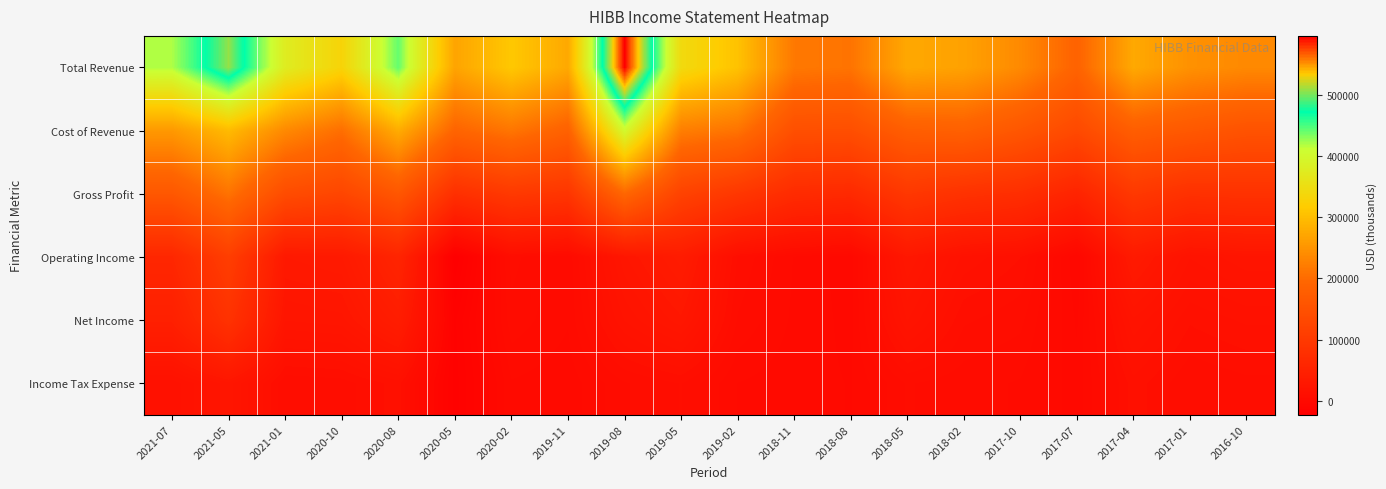

Reading left to right, list all the values displayed in this chart.

Total Revenue: 2021-07=419300	2021-05=506900	2021-01=376800	2020-10=331400	2020-08=441600	2020-05=269800	2020-02=313000	2019-11=275500	2019-08=595700	2019-05=343300	2019-02=306000	2018-11=216900	2018-08=211100	2018-05=274700	2018-02=266700	2017-10=237800	2017-07=188000	2017-04=275700	2017-01=246900	2016-10=237000
Cost of Revenue: 2021-07=255900	2021-05=296900	2021-01=237100	2020-10=205000	2020-08=279400	2020-05=190600	2020-02=213500	2019-11=184500	2019-08=400700	2019-05=223700	2019-02=210900	2018-11=146400	2018-08=144800	2018-05=177900	2018-02=182800	2017-10=161700	2017-07=133600	2017-04=177500	2017-01=165400	2016-10=153200
Gross Profit: 2021-07=163400	2021-05=210000	2021-01=139700	2020-10=126400	2020-08=162200	2020-05=79200	2020-02=99500	2019-11=91000	2019-08=195000	2019-05=119600	2019-02=95100	2018-11=70500	2018-08=66300	2018-05=96800	2018-02=83900	2017-10=76100	2017-07=54500	2017-04=98200	2017-01=81500	2016-10=83800
Operating Income: 2021-07=61500	2021-05=110200	2021-01=31000	2020-10=33200	2020-08=56300	2020-05=-22100	2020-02=7800	2019-11=2600	2019-08=25700	2019-05=37300	2019-02=9000	2018-11=1900	2018-08=-1900	2018-05=28600	2018-02=15800	2017-10=11800	2017-07=-5100	2017-04=34200	2017-01=19100	2016-10=23200
Net Income: 2021-07=46700	2021-05=84800	2021-01=23900	2020-10=25300	2020-08=40400	2020-05=-15300	2020-02=6000	2019-11=2300	2019-08=19100	2019-05=27900	2019-02=6600	2018-11=1500	2018-08=-1200	2018-05=21500	2018-02=9700	2017-10=7600	2017-07=-3200	2017-04=20900	2017-01=12100	2016-10=14600
Income Tax Expense: 2021-07=14800	2021-05=25300	2021-01=7100	2020-10=8000	2020-08=12900	2020-05=-16100	2020-02=1800	2019-11=500	2019-08=6600	2019-05=9400	2019-02=2000	2018-11=600	2018-08=-500	2018-05=7100	2018-02=5300	2017-10=4200	2017-07=-2000	2017-04=13200	2017-01=7000	2016-10=8500